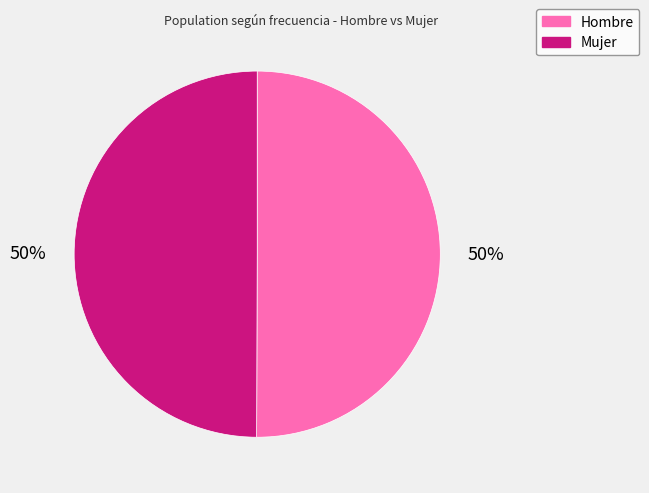

To the nearest percent, what portion does Hombre represent?

50%